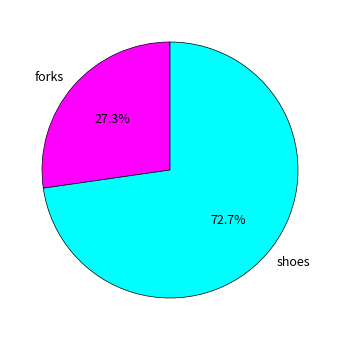

Which category has the smallest portion of the pie?

forks